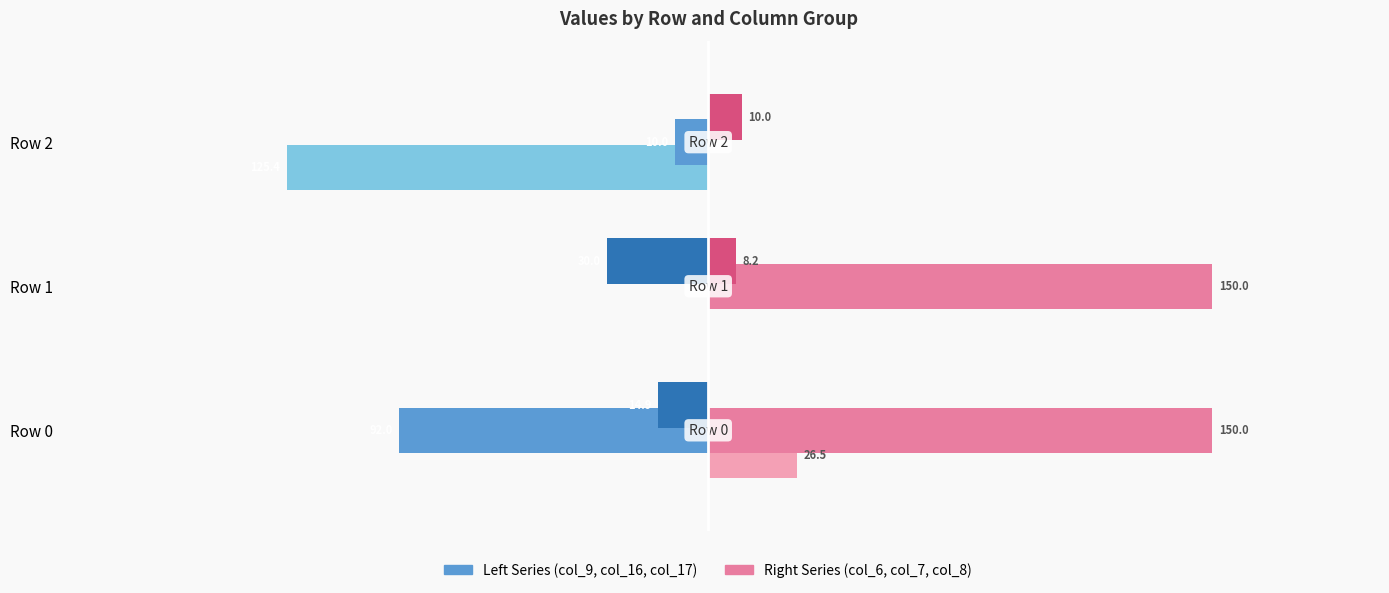

At which category is the sum across all series the highest?

Row 1